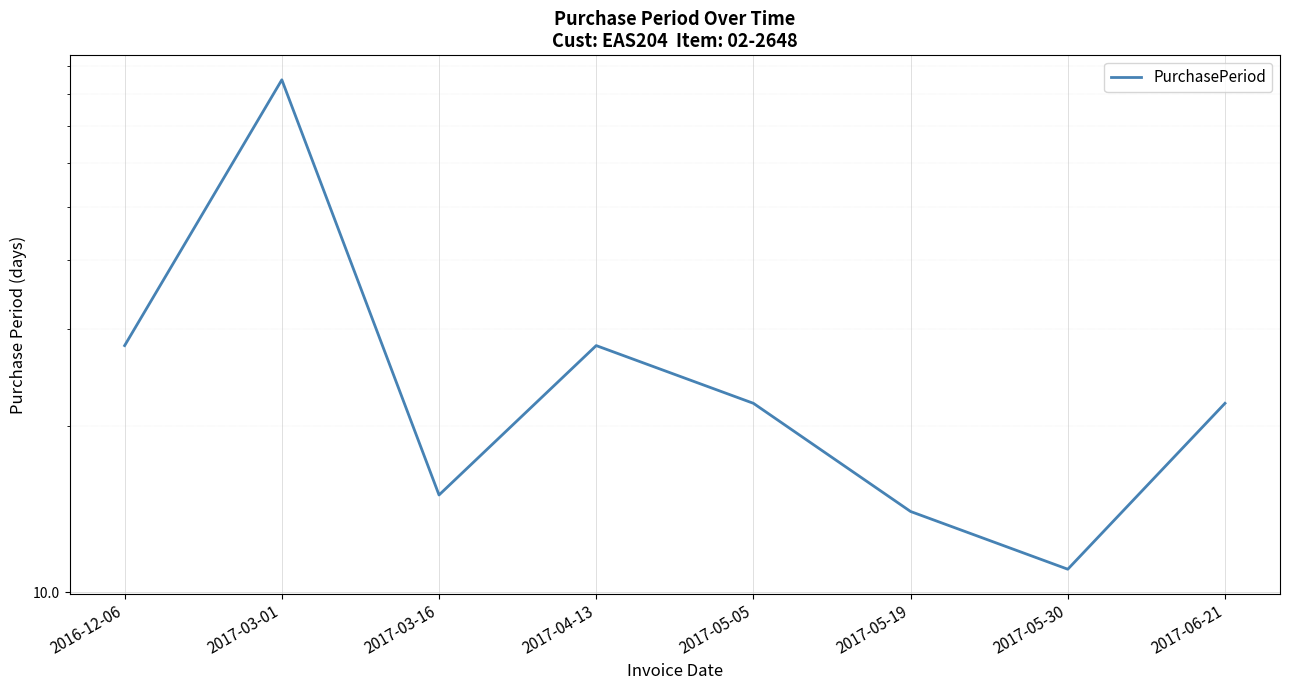

The chart shows a value of 11 at 2017-05-30. True or false?

True